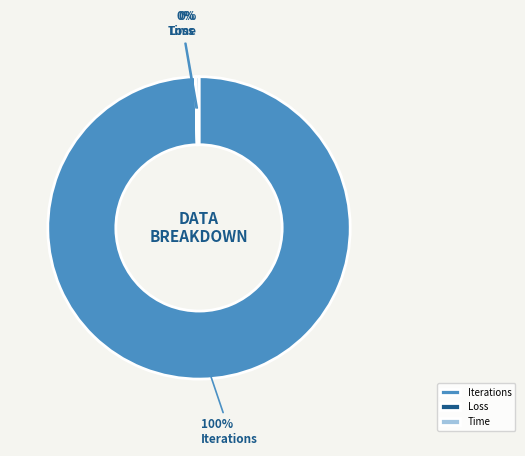

Which category has the biggest portion of the pie?

Iterations